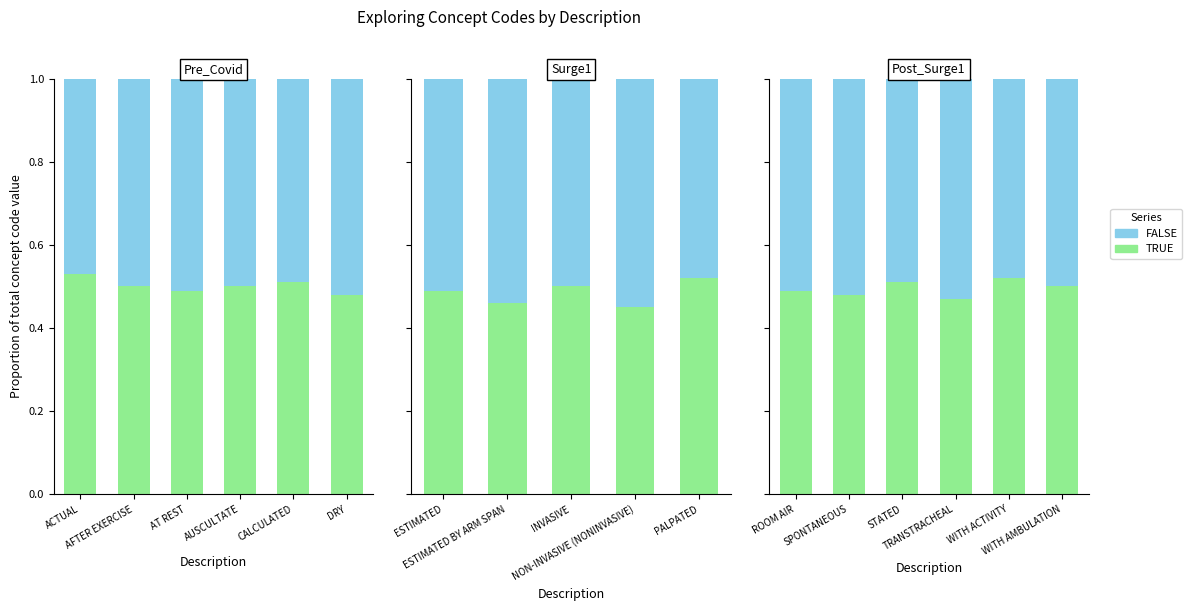

Rank the series by their average value, from highest to lowest.

FALSE, TRUE